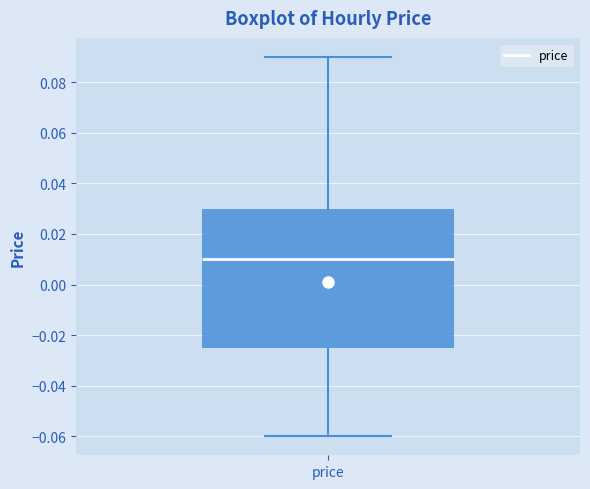

Where does the upper whisker of the box for price end on the y-axis? The values are not printed on the chart, so give them approximately, as read against the axis.

0.090